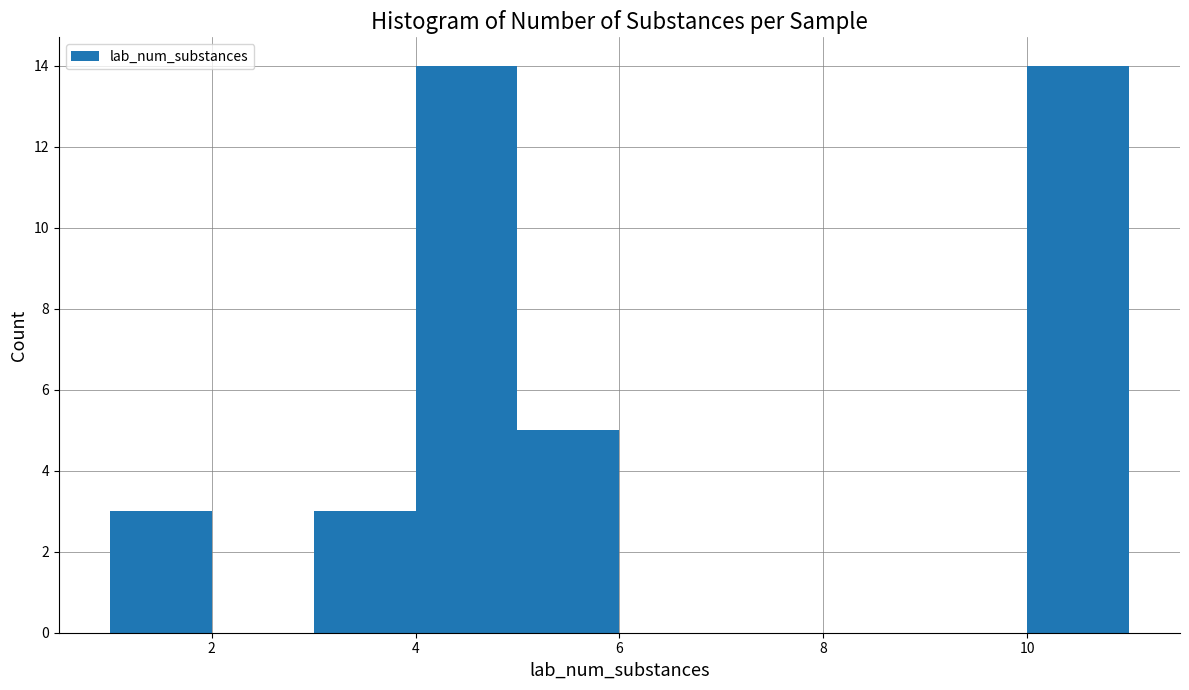

How tall is the bar that spans 1 to 2 on the x-axis? The values are not printed on the chart, so give them approximately, as read against the axis.

3